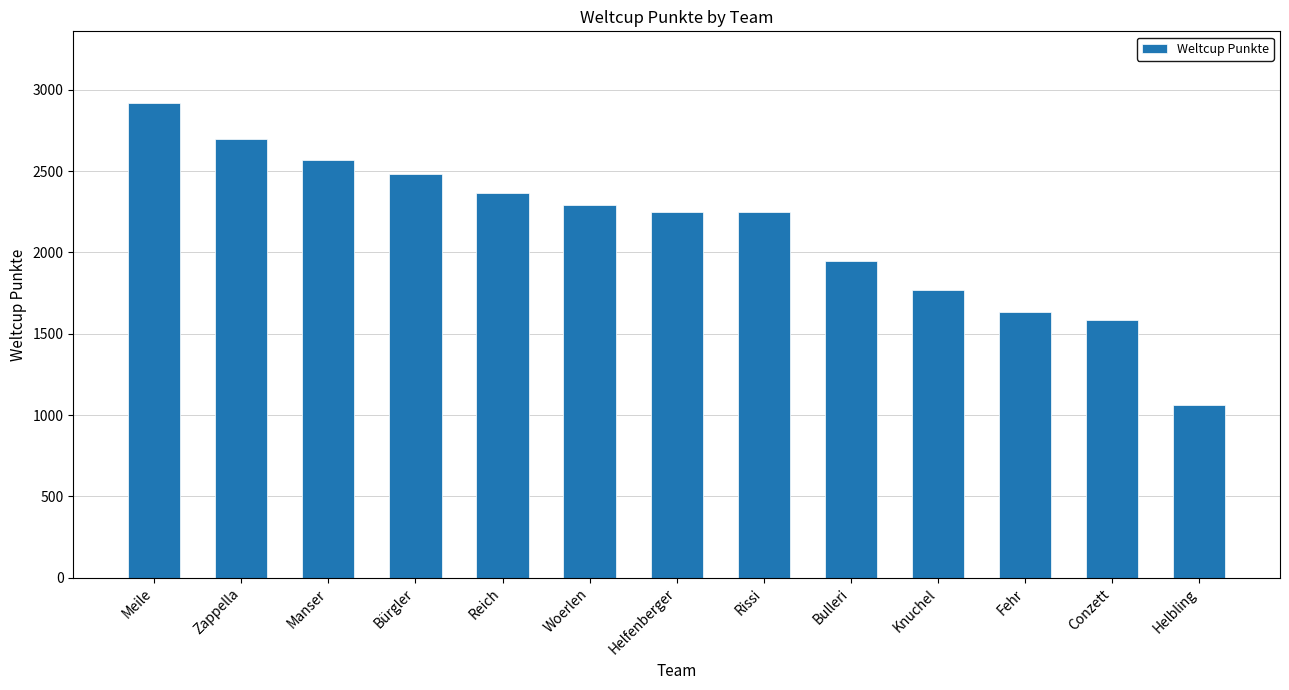

What position from the right is Knuchel?

4